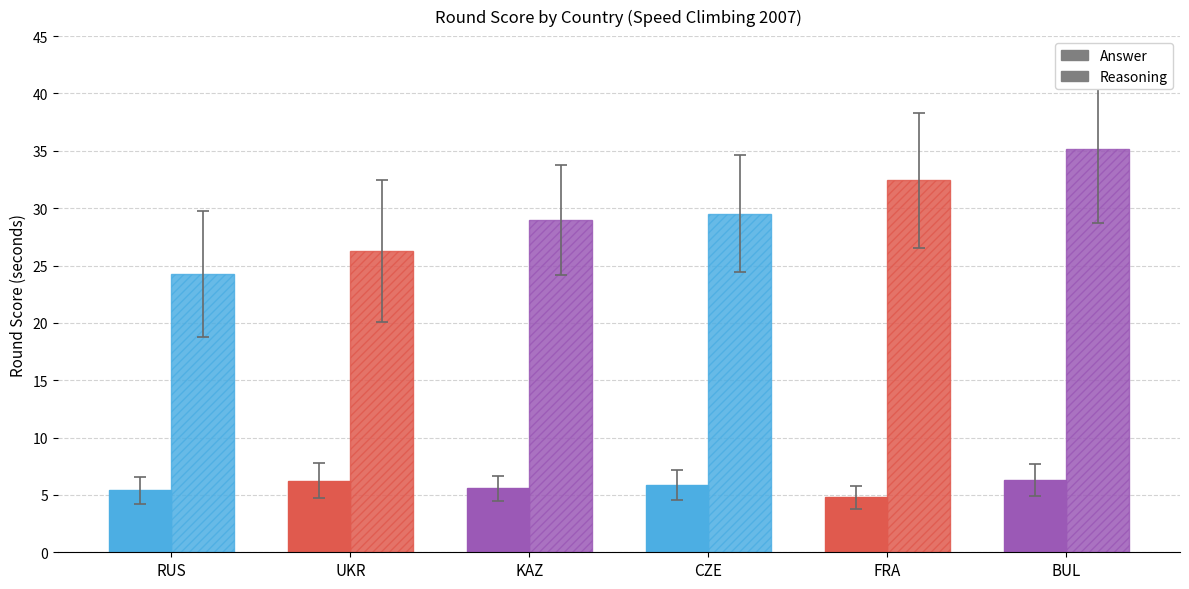

Rank the categories by Answer value from lowest to highest.

FRA, RUS, KAZ, CZE, UKR, BUL